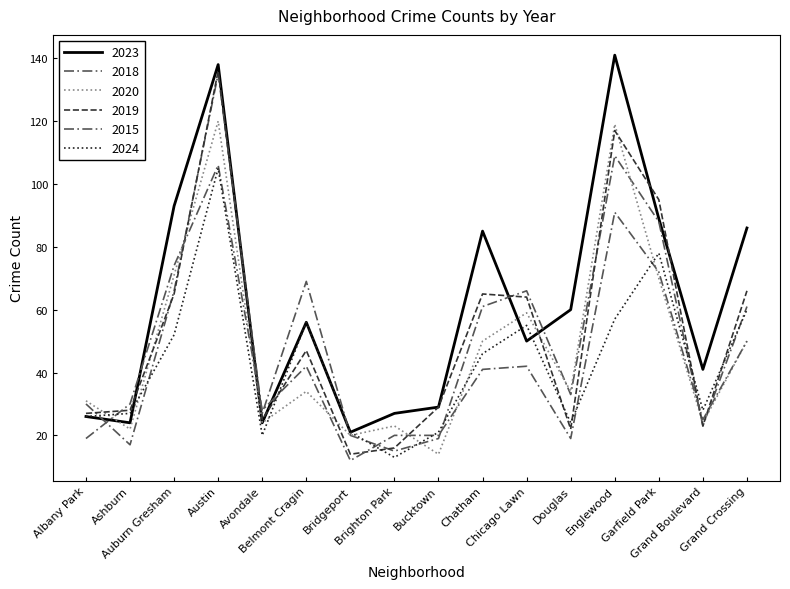

Reading left to right, extract all data points from this chart.

2023: Albany Park=26	Ashburn=24	Auburn Gresham=93	Austin=138	Avondale=24	Belmont Cragin=56	Bridgeport=21	Brighton Park=27	Bucktown=29	Chatham=85	Chicago Lawn=50	Douglas=60	Englewood=141	Garfield Park=89	Grand Boulevard=41	Grand Crossing=86
2018: Albany Park=30	Ashburn=17	Auburn Gresham=66	Austin=135	Avondale=27	Belmont Cragin=69	Bridgeport=20	Brighton Park=15	Bucktown=19	Chatham=61	Chicago Lawn=66	Douglas=33	Englewood=109	Garfield Park=88	Grand Boulevard=23	Grand Crossing=61
2020: Albany Park=31	Ashburn=22	Auburn Gresham=71	Austin=120	Avondale=24	Belmont Cragin=34	Bridgeport=20	Brighton Park=23	Bucktown=14	Chatham=50	Chicago Lawn=59	Douglas=34	Englewood=119	Garfield Park=70	Grand Boulevard=24	Grand Crossing=50
2019: Albany Park=27	Ashburn=28	Auburn Gresham=65	Austin=136	Avondale=25	Belmont Cragin=47	Bridgeport=14	Brighton Park=16	Bucktown=29	Chatham=65	Chicago Lawn=64	Douglas=22	Englewood=117	Garfield Park=95	Grand Boulevard=23	Grand Crossing=66
2015: Albany Park=19	Ashburn=30	Auburn Gresham=74	Austin=106	Avondale=28	Belmont Cragin=42	Bridgeport=12	Brighton Park=20	Bucktown=20	Chatham=41	Chicago Lawn=42	Douglas=19	Englewood=91	Garfield Park=72	Grand Boulevard=25	Grand Crossing=50
2024: Albany Park=26	Ashburn=27	Auburn Gresham=52	Austin=105	Avondale=20	Belmont Cragin=56	Bridgeport=21	Brighton Park=13	Bucktown=21	Chatham=46	Chicago Lawn=55	Douglas=24	Englewood=57	Garfield Park=78	Grand Boulevard=28	Grand Crossing=60